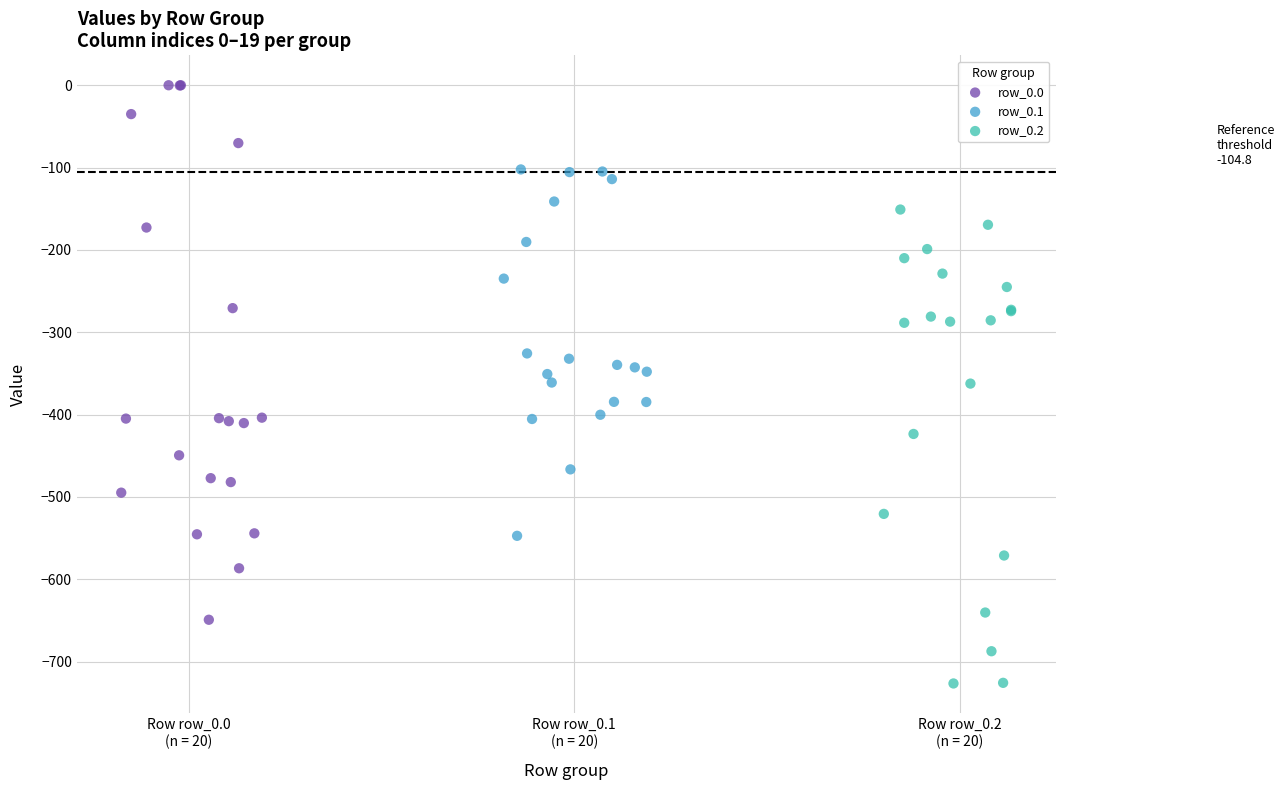

Which series contains the lowest Y value?

row_0.2